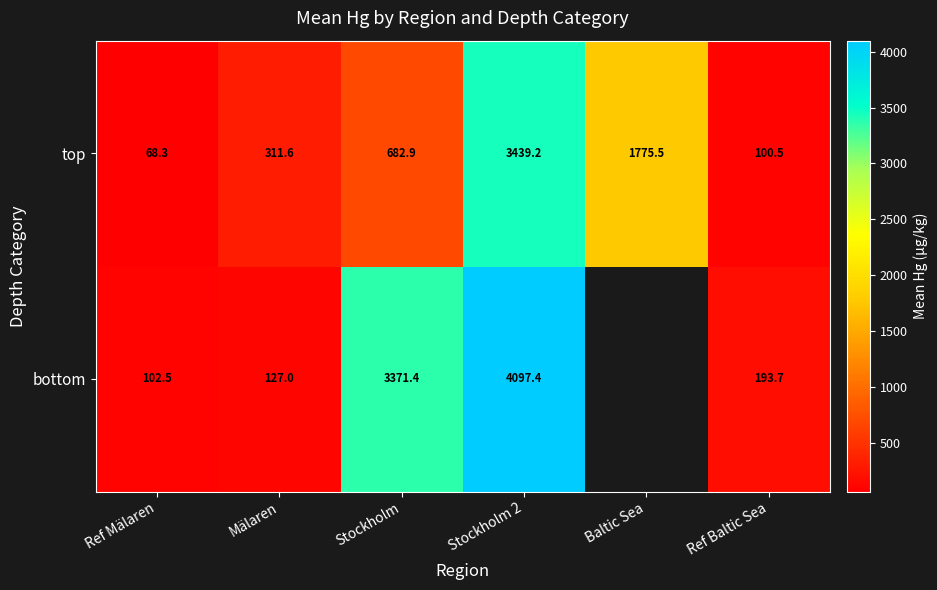

Which has a higher value, Ref Mälaren or Stockholm 2?

Stockholm 2